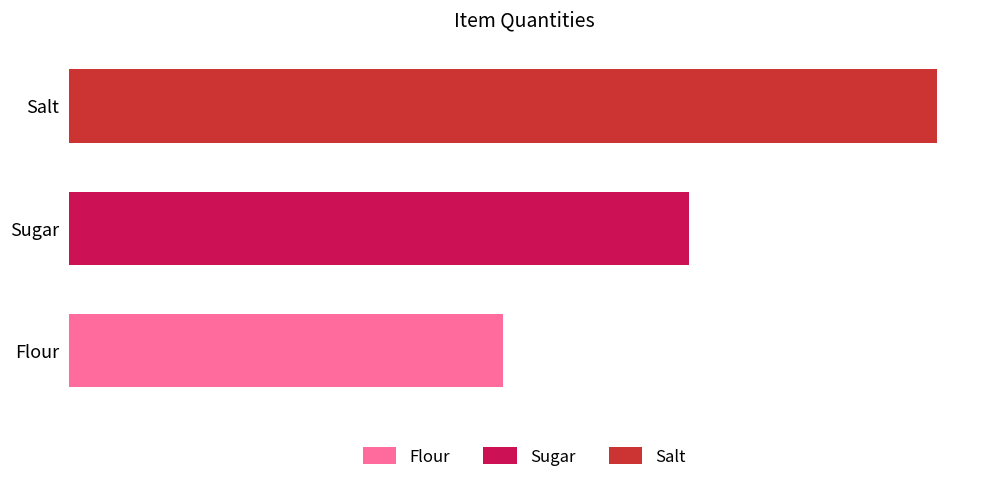

Reading left to right, extract all data points from this chart.

Flour: 70	0	0
Sugar: 0	100	0
Salt: 0	0	140